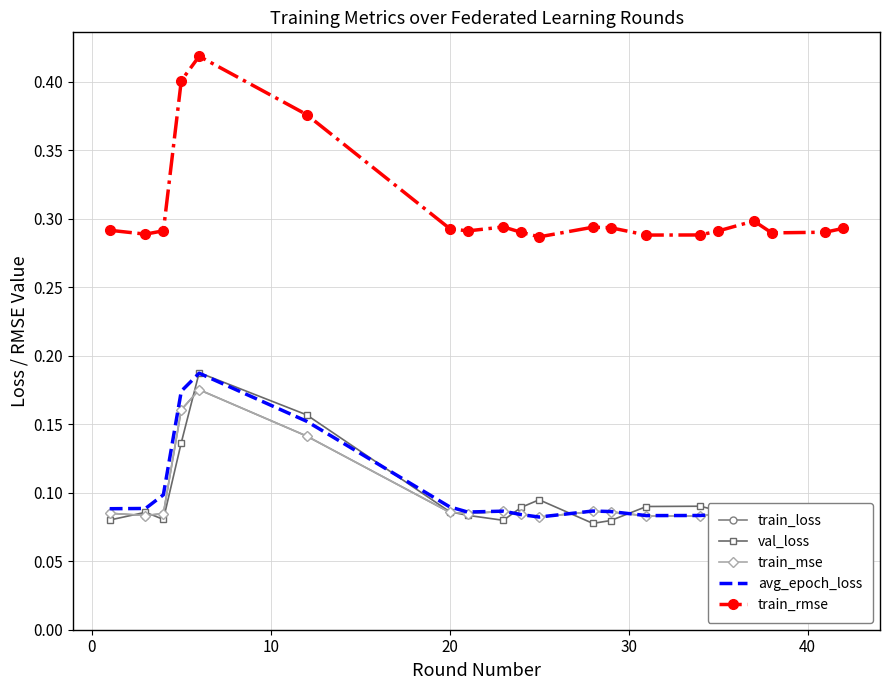

How many train_mse values are between 0 and 1?

20